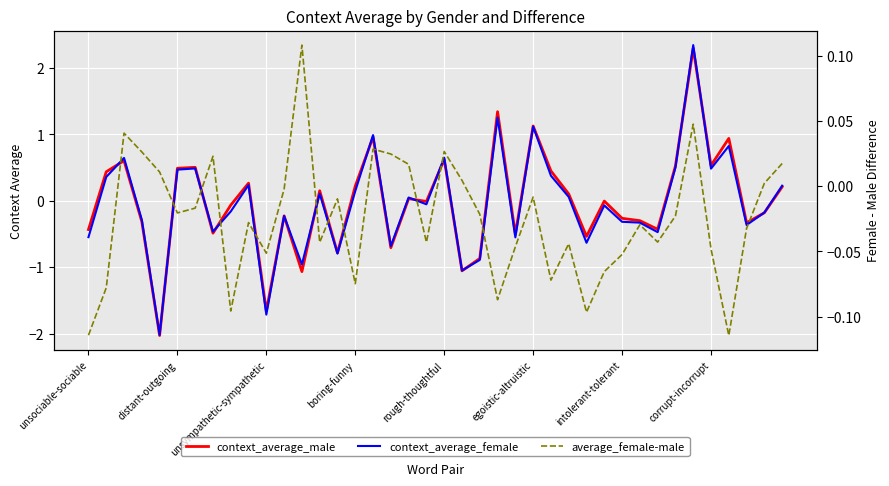

How many data points in context_average_female are above 0?

19